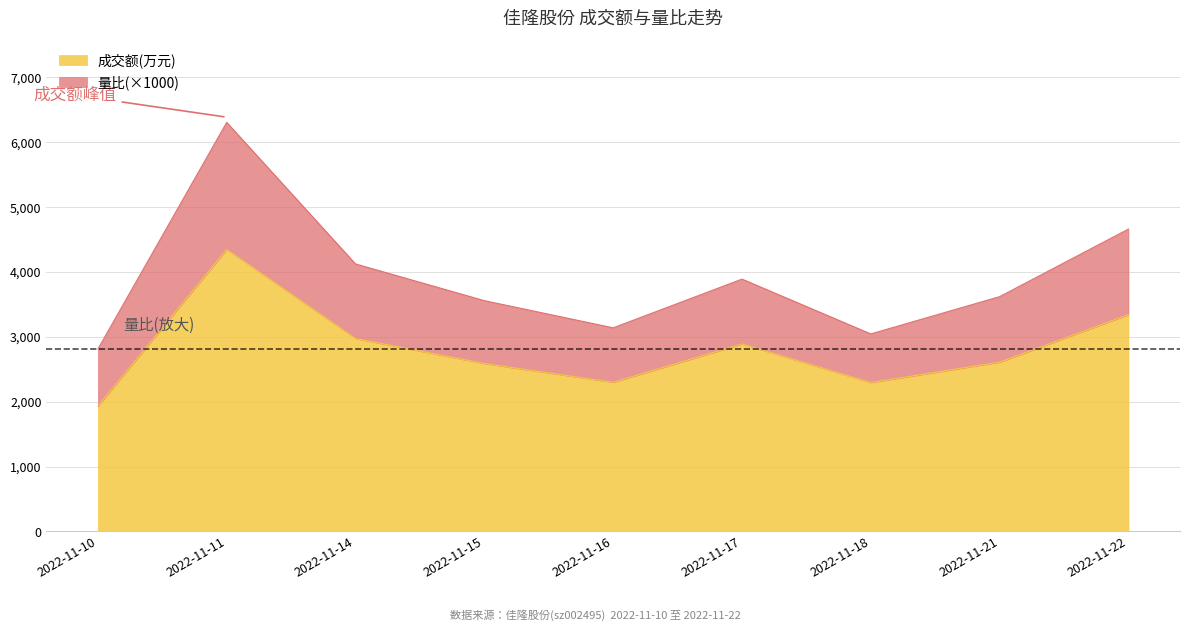

Which label corresponds to the largest value in the chart?

2022-11-11